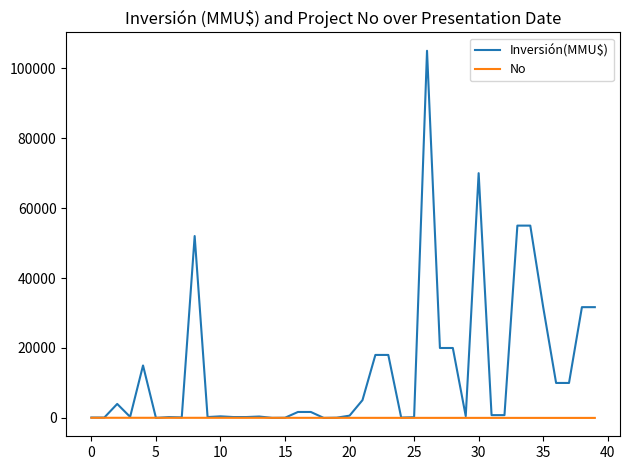

Which series has the largest total across all categories?

Inversión(MMU$)